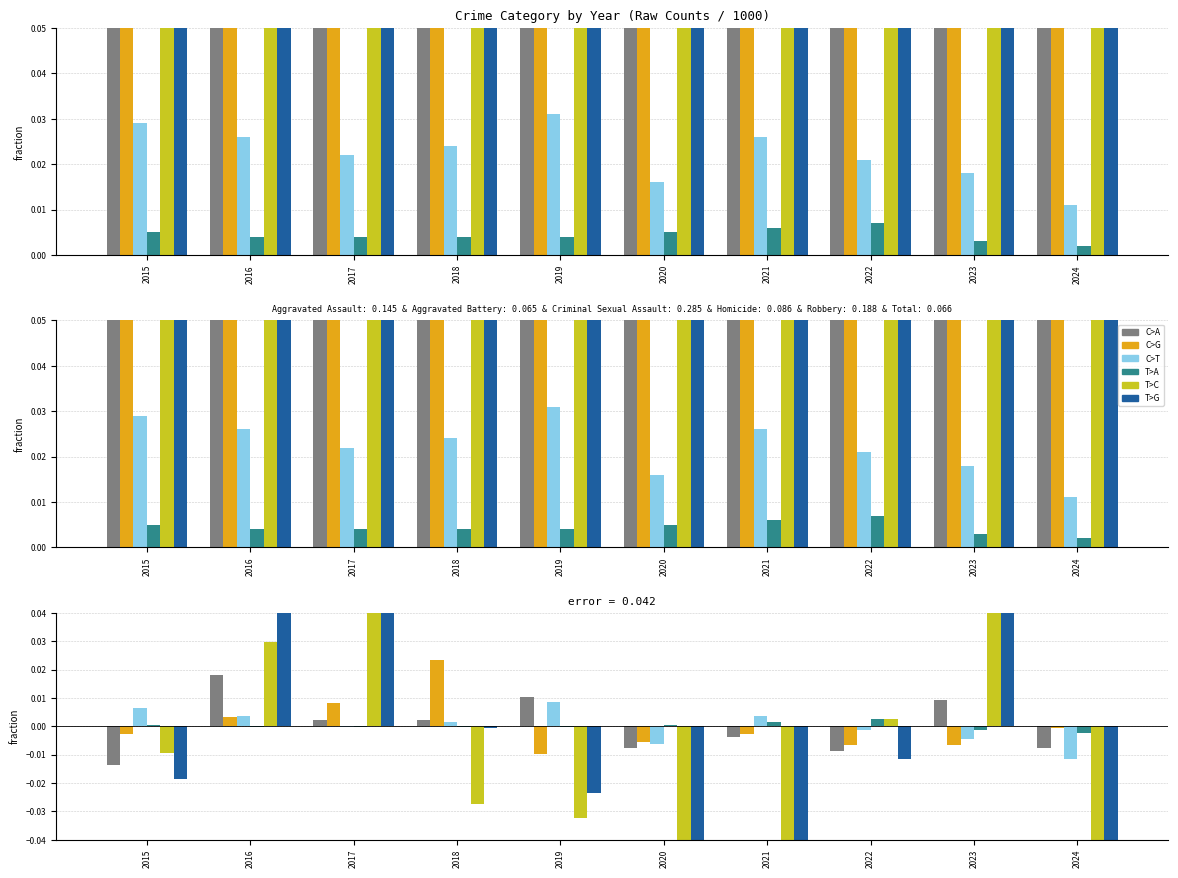

True or false: Homicide has a value of -0.0 at 2017.

True